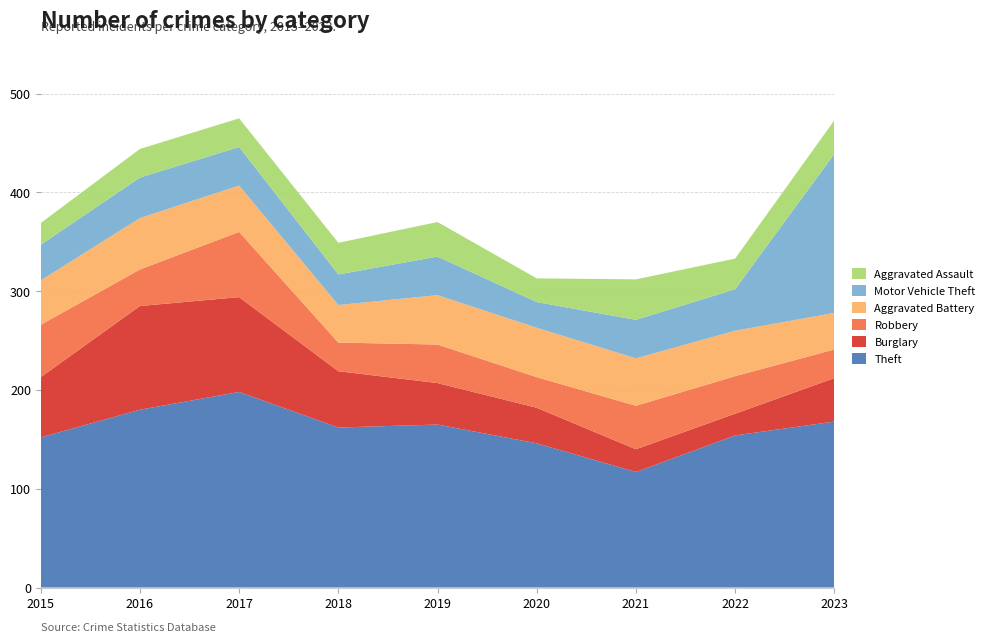

Reading left to right, extract all data points from this chart.

Theft: 152	180	198	162	165	146	117	154	168
Burglary: 61	105	96	57	42	36	23	22	44
Robbery: 53	37	66	29	39	31	44	38	29
Aggravated Battery: 45	52	47	38	50	50	48	46	37
Motor Vehicle Theft: 36	41	39	31	39	26	39	42	161
Aggravated Assault: 22	29	29	32	35	24	41	31	34